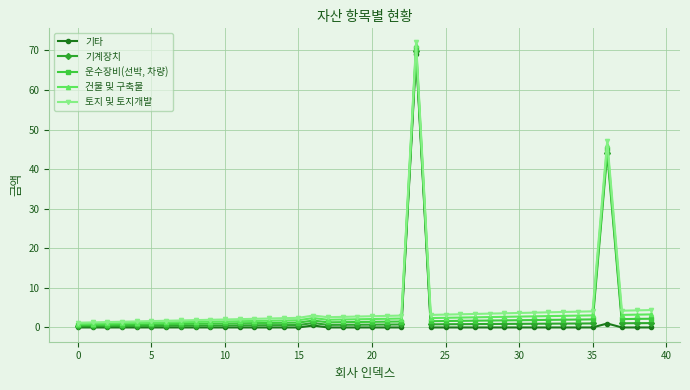

How many data points does each series have?

40